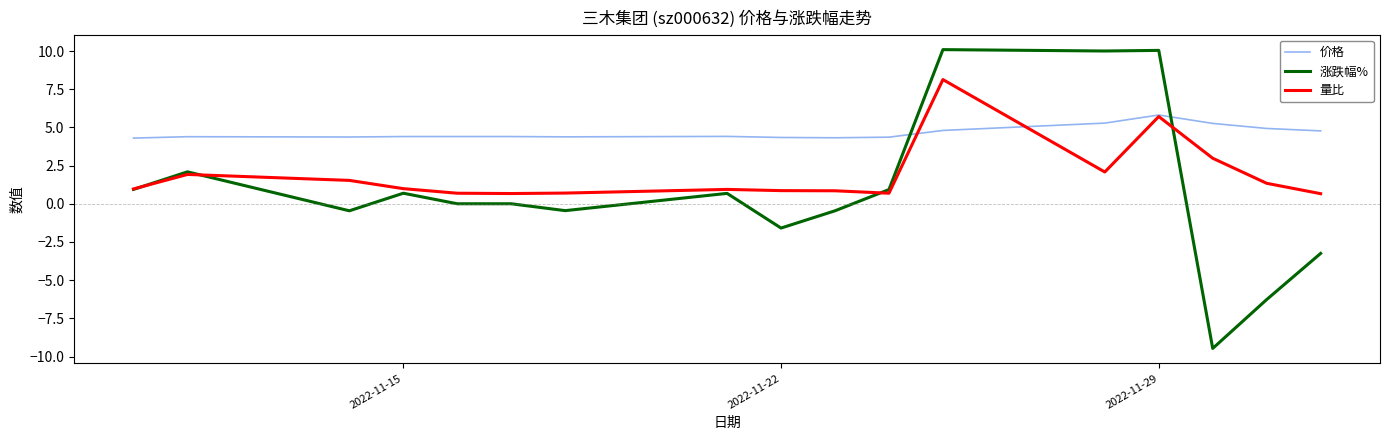

What is the lowest value of the 量比 series?

0.7